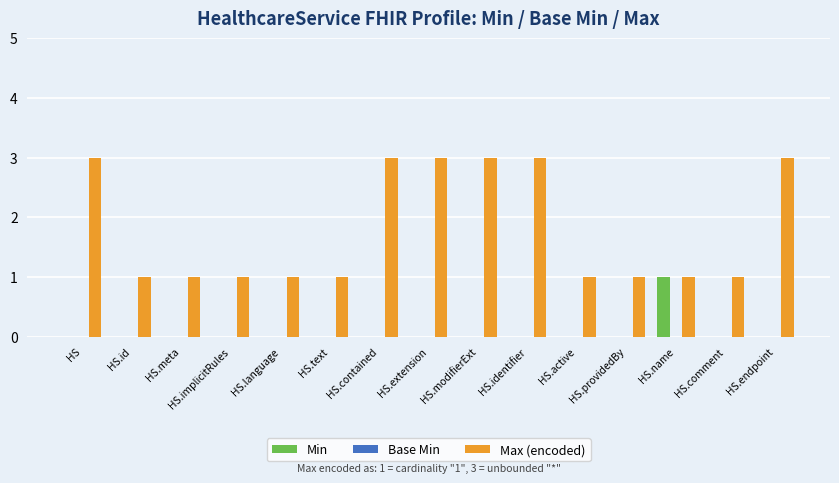

What is the greatest value displayed?

3